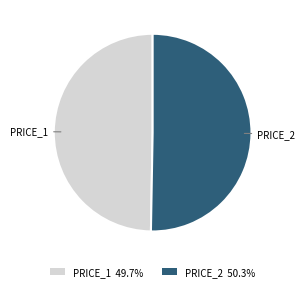

Count the number of slices in the pie.

2